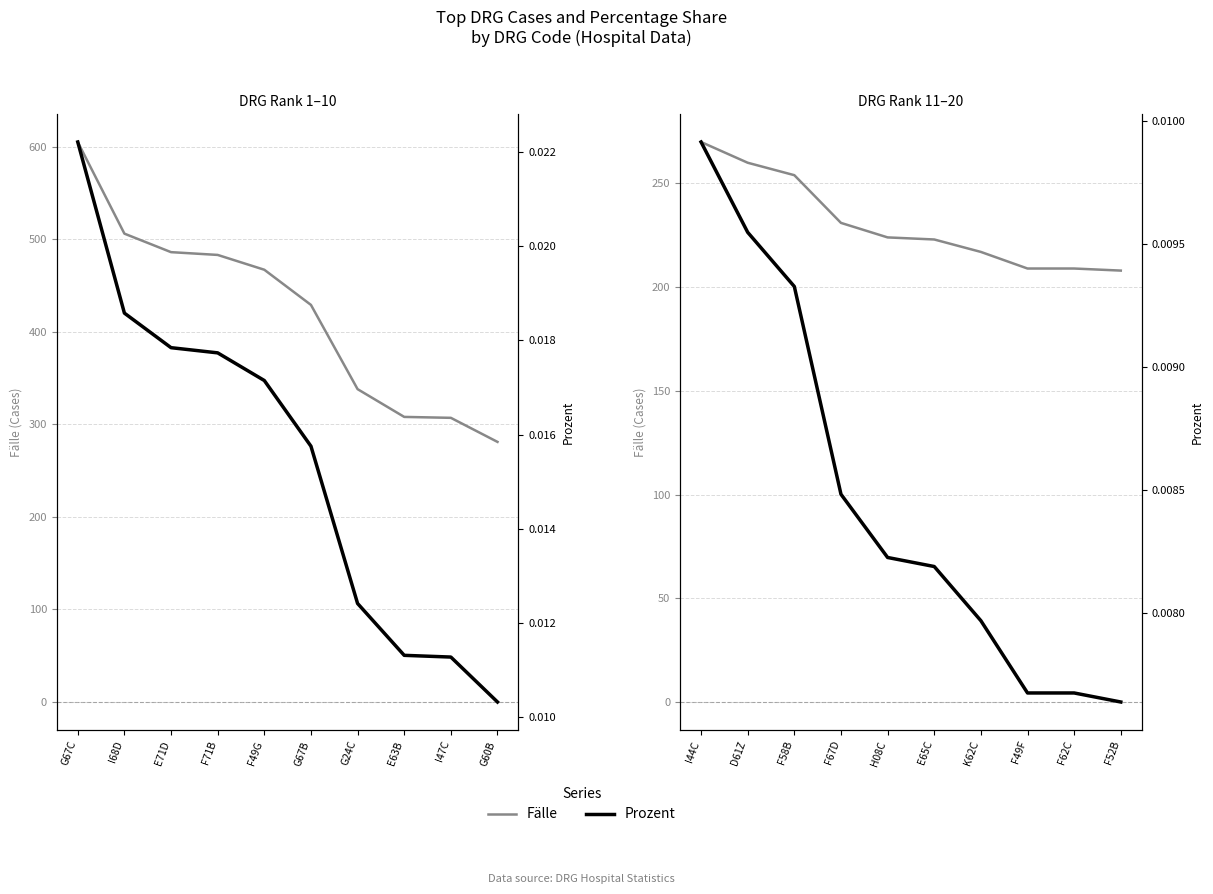

List the labels in order of Fälle value, largest first.

I44C, D61Z, F58B, F67D, H08C, E65C, K62C, F49F, F62C, F52B